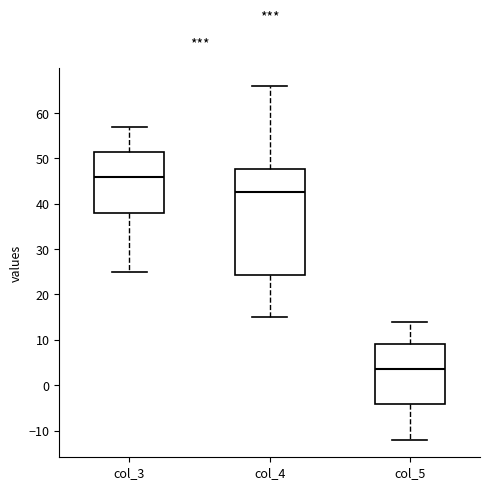

Reading left to right, read every box against the y-axis: the position of its median line, the range the box covers, and the ends of its whiskers. The values are not printed on the chart, so give them approximately, as read against the axis.

col_3: median 46, box 38 to 52, whiskers 25 to 57
col_4: median 43, box 24 to 48, whiskers 15 to 66
col_5: median 4, box -4 to 9, whiskers -12 to 14